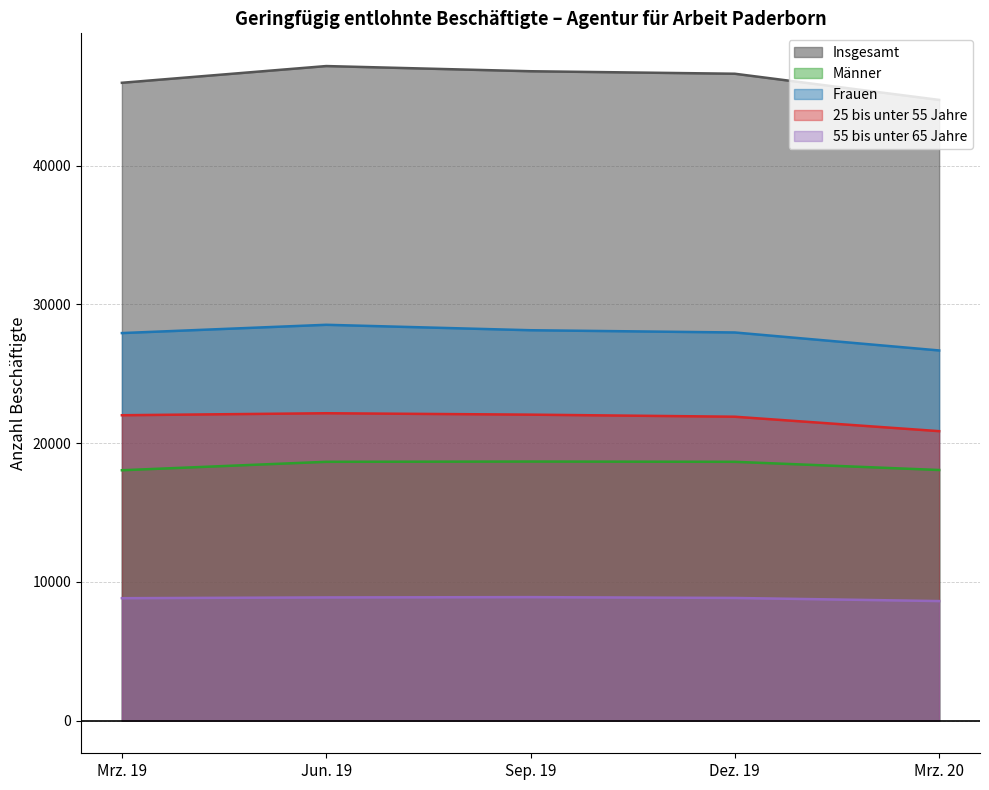

How many values in the 55 bis unter 65 Jahre series exceed 8837?

2